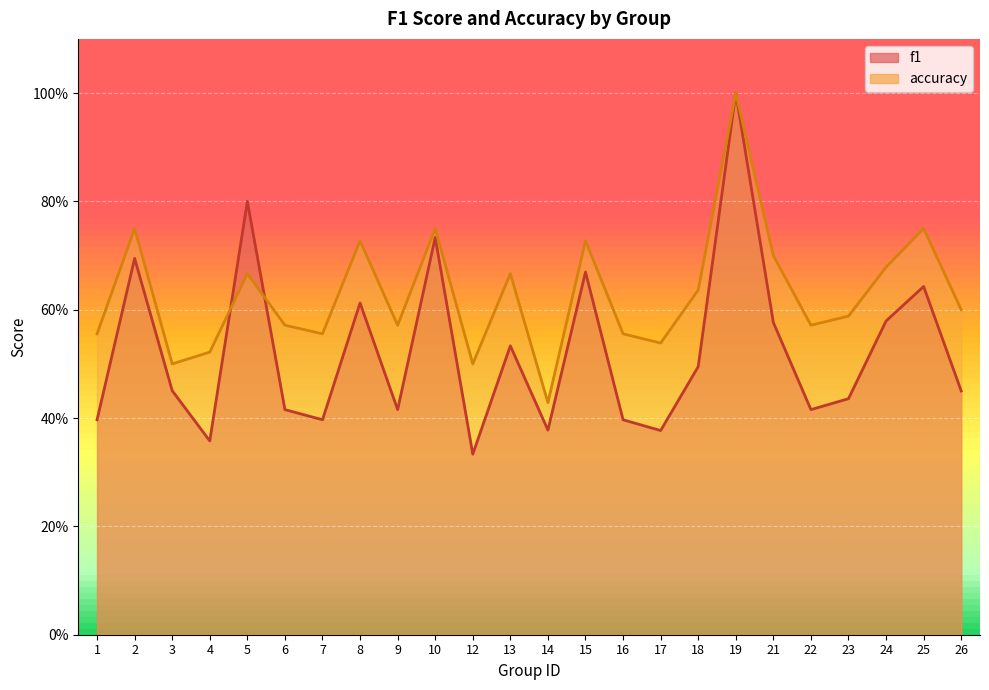

Rank the categories by accuracy value from lowest to highest.

14, 3, 12, 4, 17, 1, 7, 16, 6, 9, 22, 23, 26, 18, 5, 13, 24, 21, 8, 15, 2, 10, 25, 19